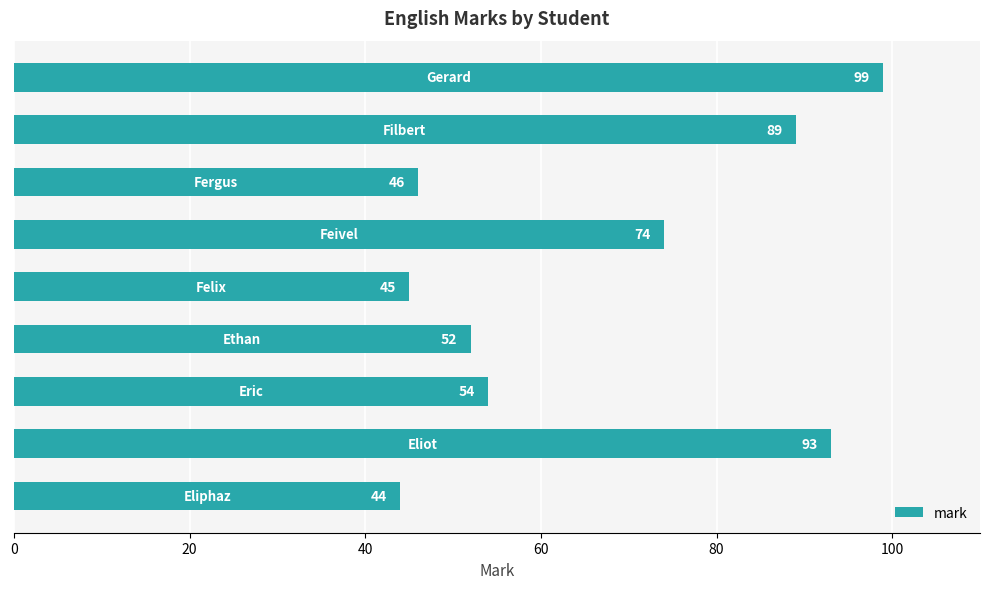

What is the greatest value displayed?

99